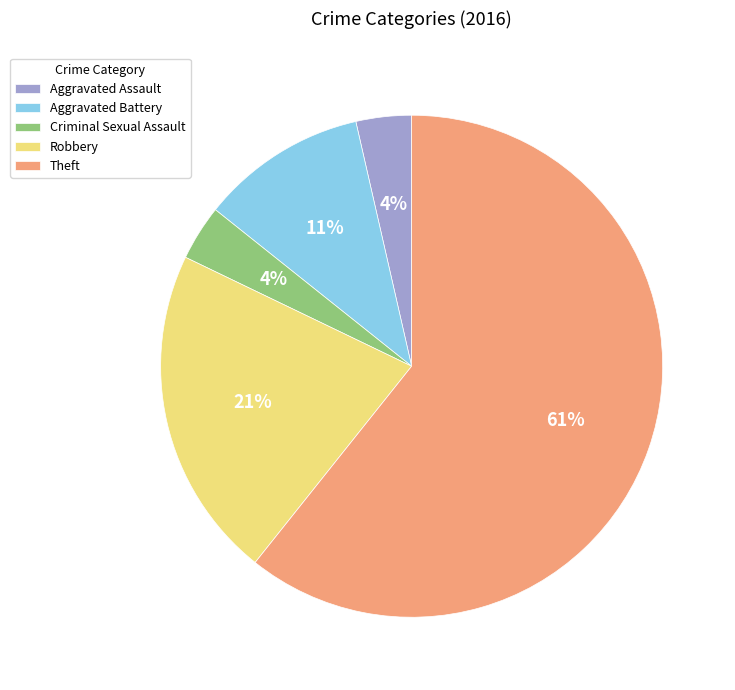

To the nearest percent, what is the combined percentage of Theft and Aggravated Battery?

71%